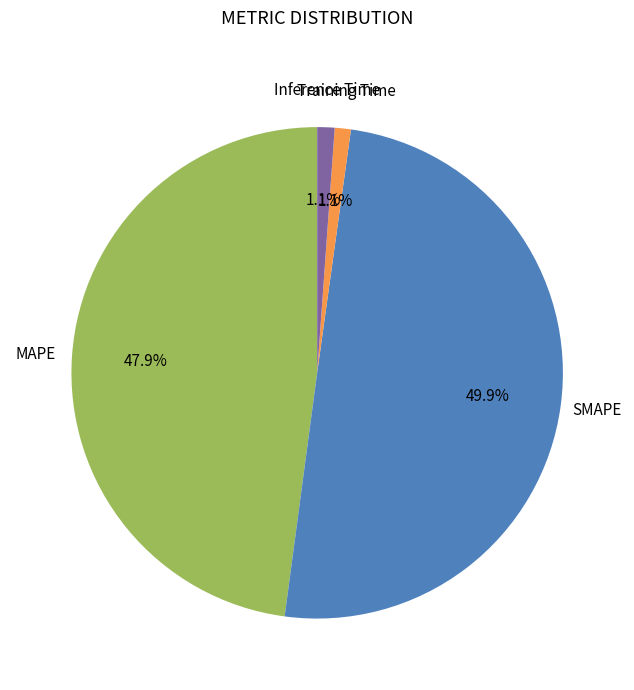

To the nearest percent, what is the average slice percentage?

25%